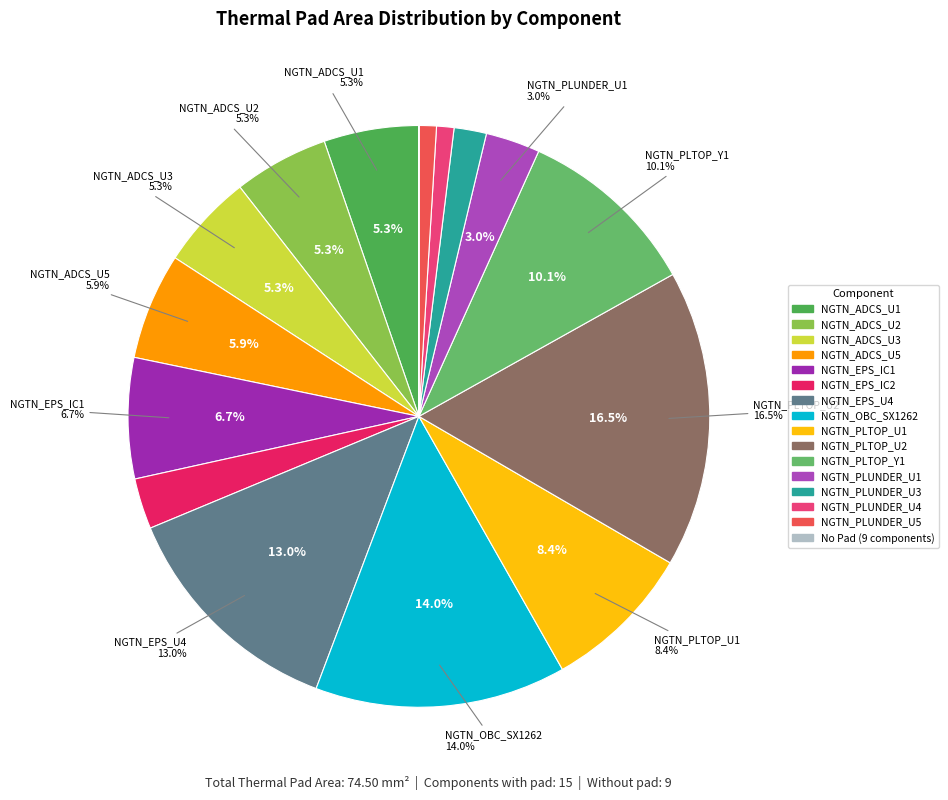

Is there a majority slice in this chart?

No